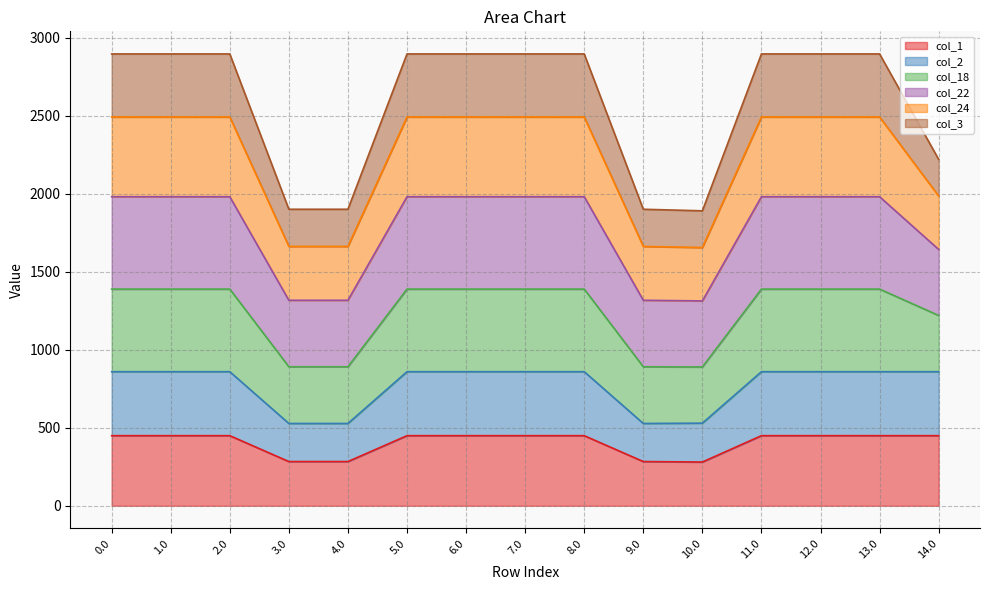

What position from the left is 14.0?

15